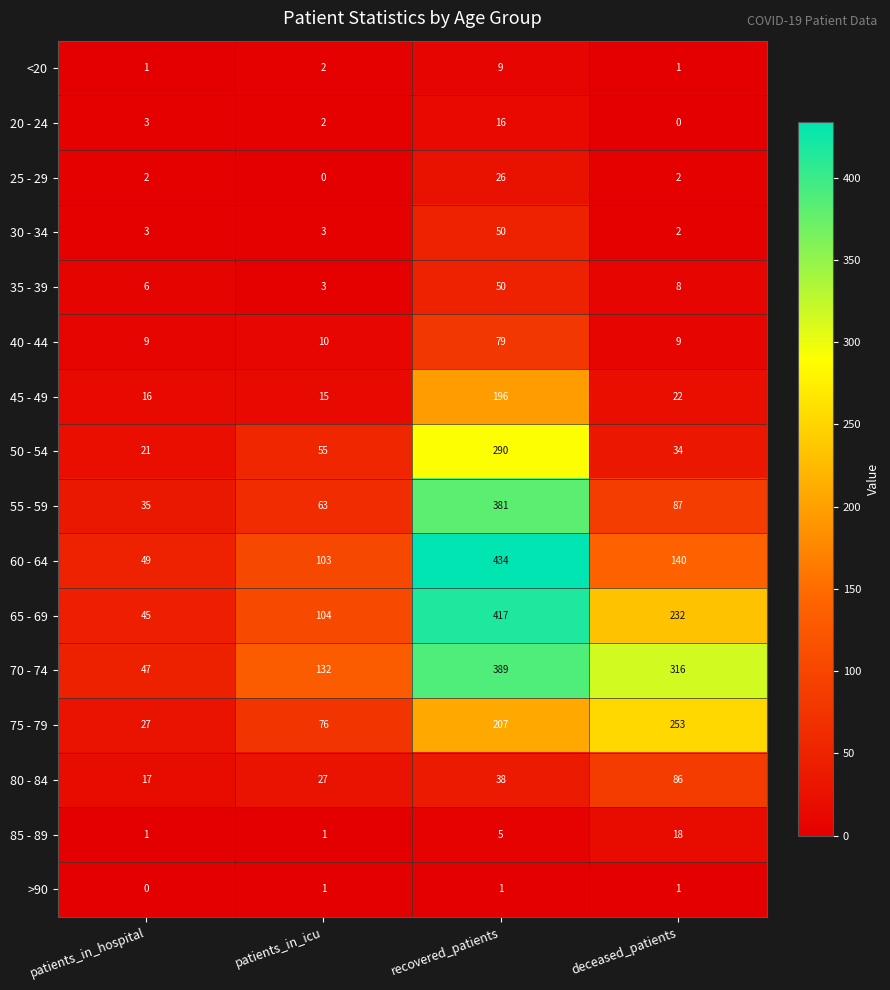

What is the difference between the 40 - 44 values at deceased_patients and recovered_patients?

70